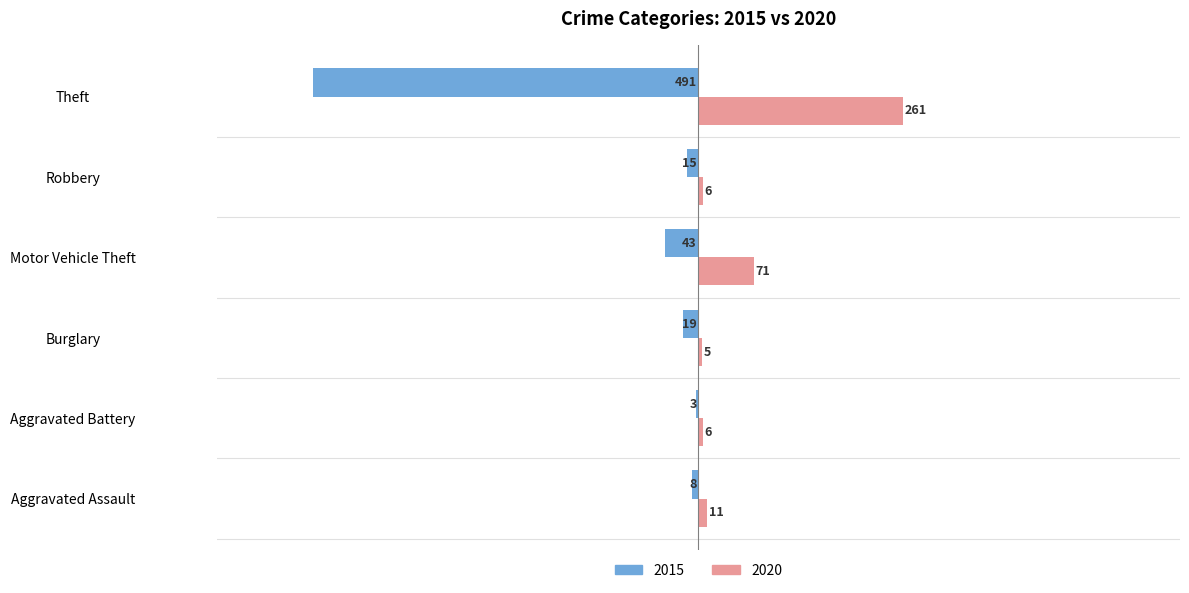

At which category is the sum across all series the highest?

Motor Vehicle Theft